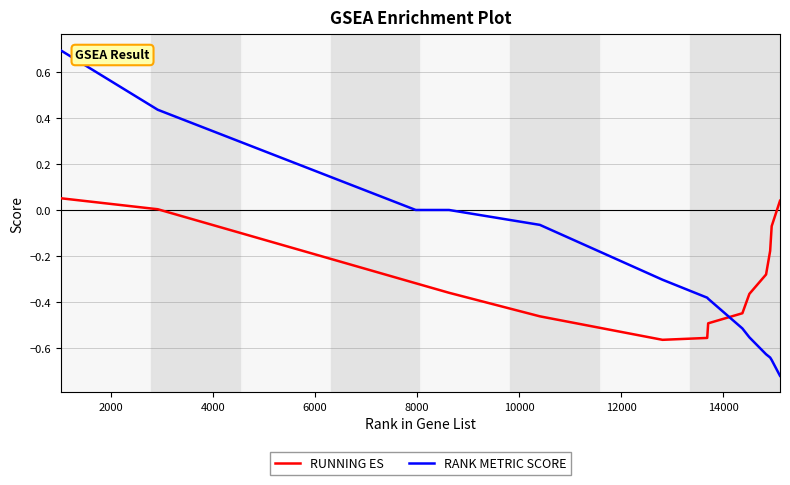

List the series in order of their peak value, lowest first.

RUNNING ES, RANK METRIC SCORE